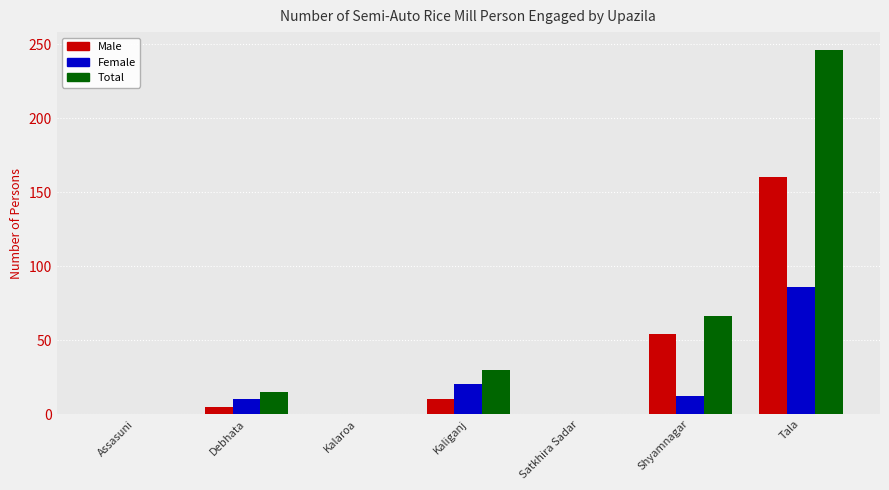

What is the approximate value of Male at Kaliganj, to the nearest 5?

10